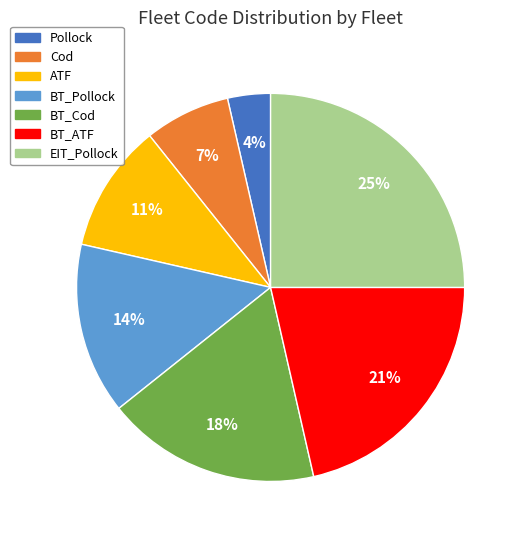

What is the ratio of the value at Pollock to the value at BT_Cod?

0.2